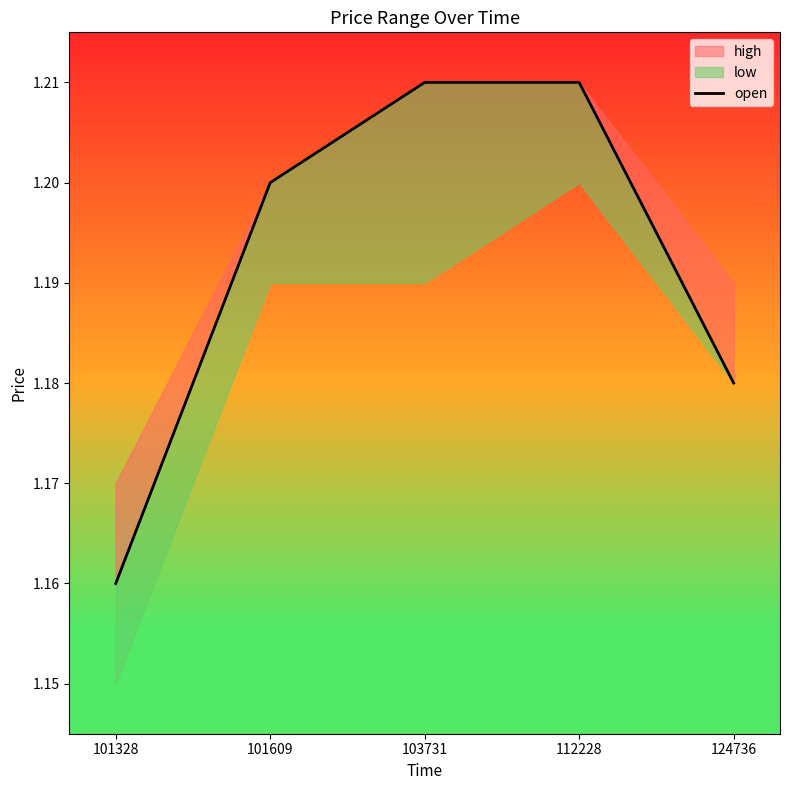

How many values are between 1 and 2?

5